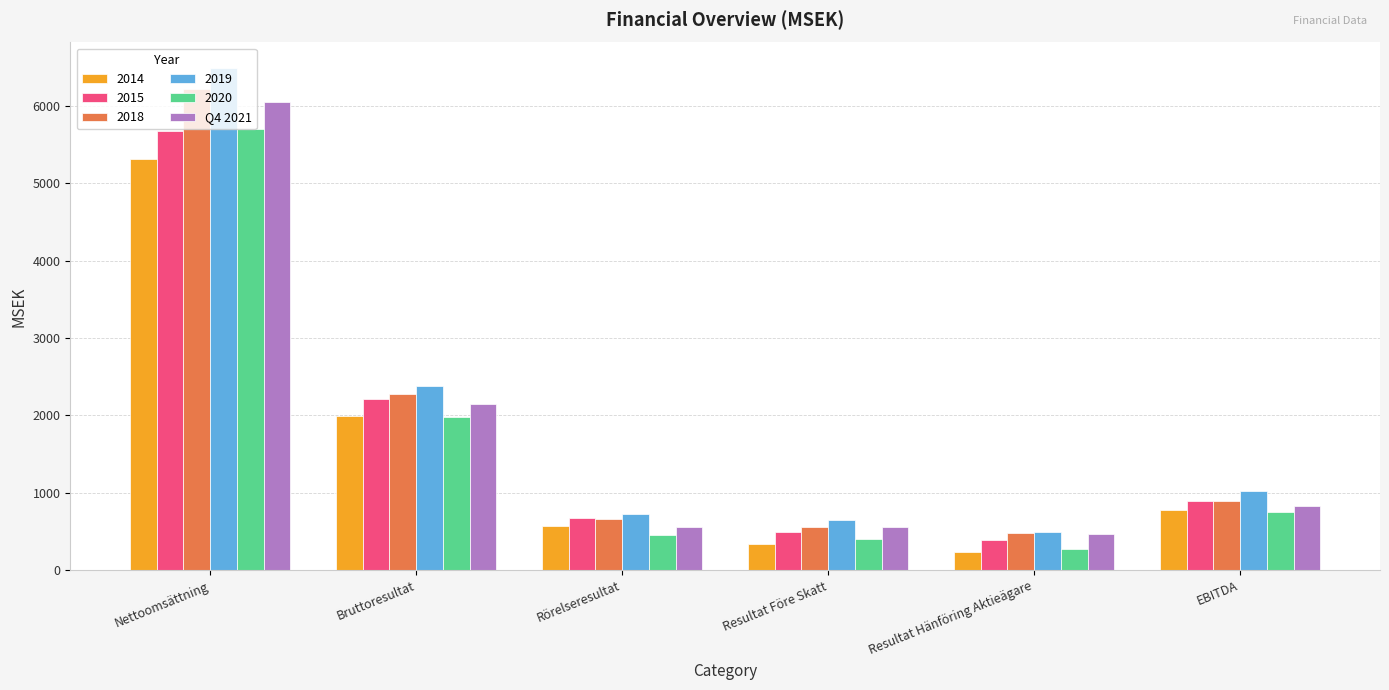

Count the number of categories in the chart.

6